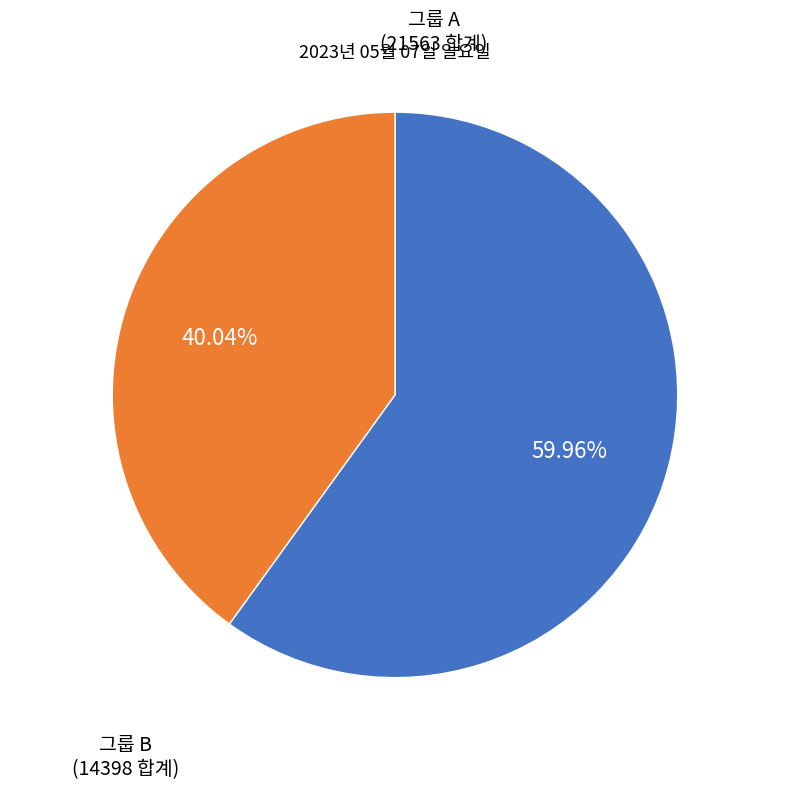

Rank the categories by value from highest to lowest.

그룹 A, 그룹 B